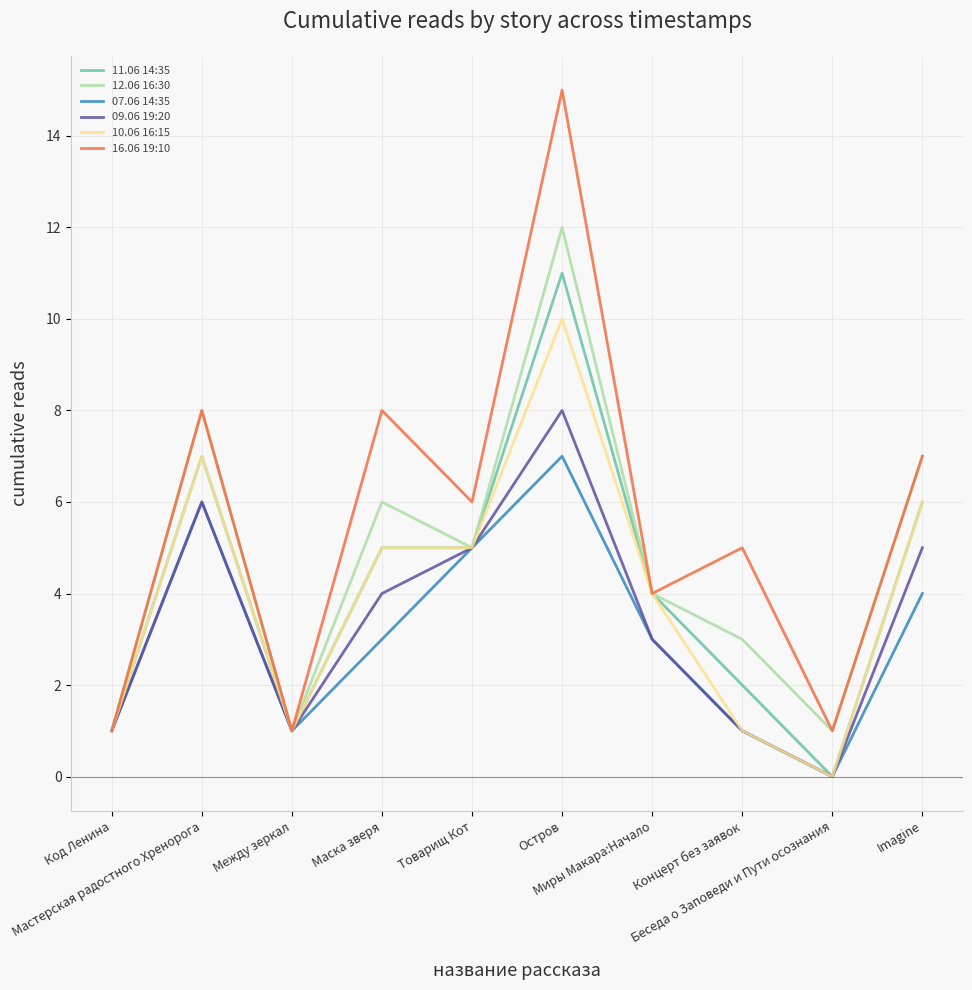

Which series has the largest total across all categories?

16.06 19:10